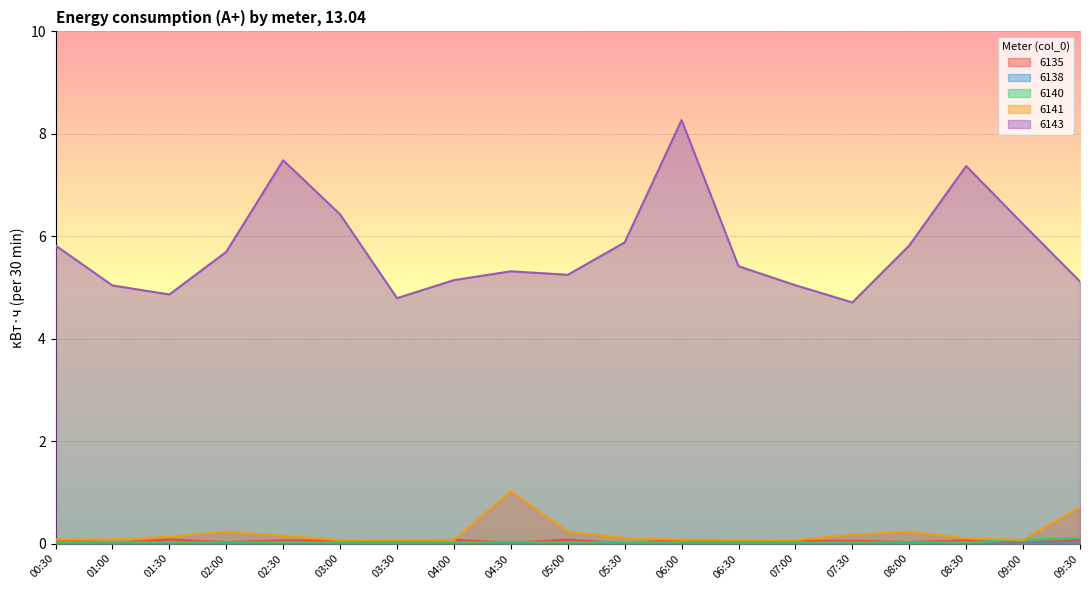

How many data points does each series have?

19